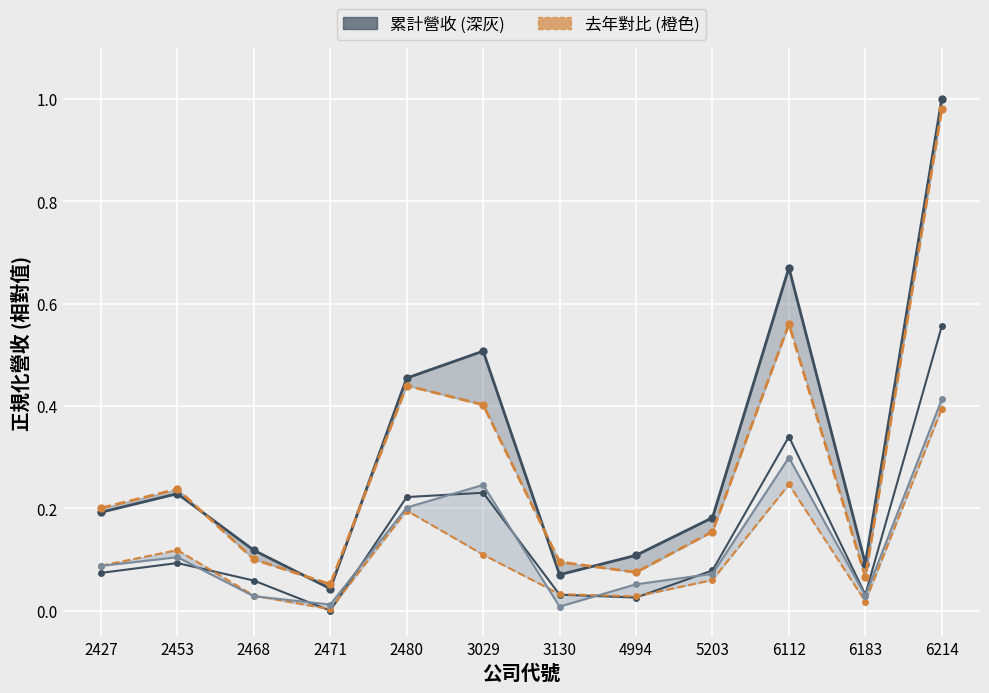

How many categories are shown in the chart?

12